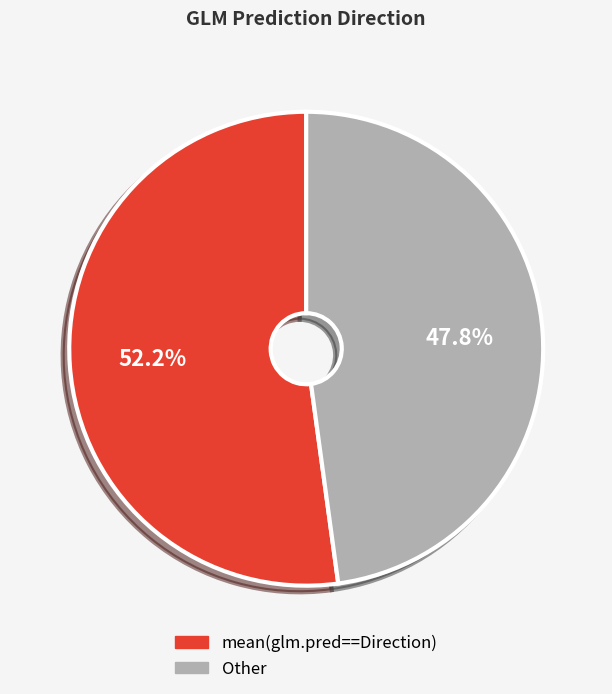

Is it true that Other is 48% of the pie?

True